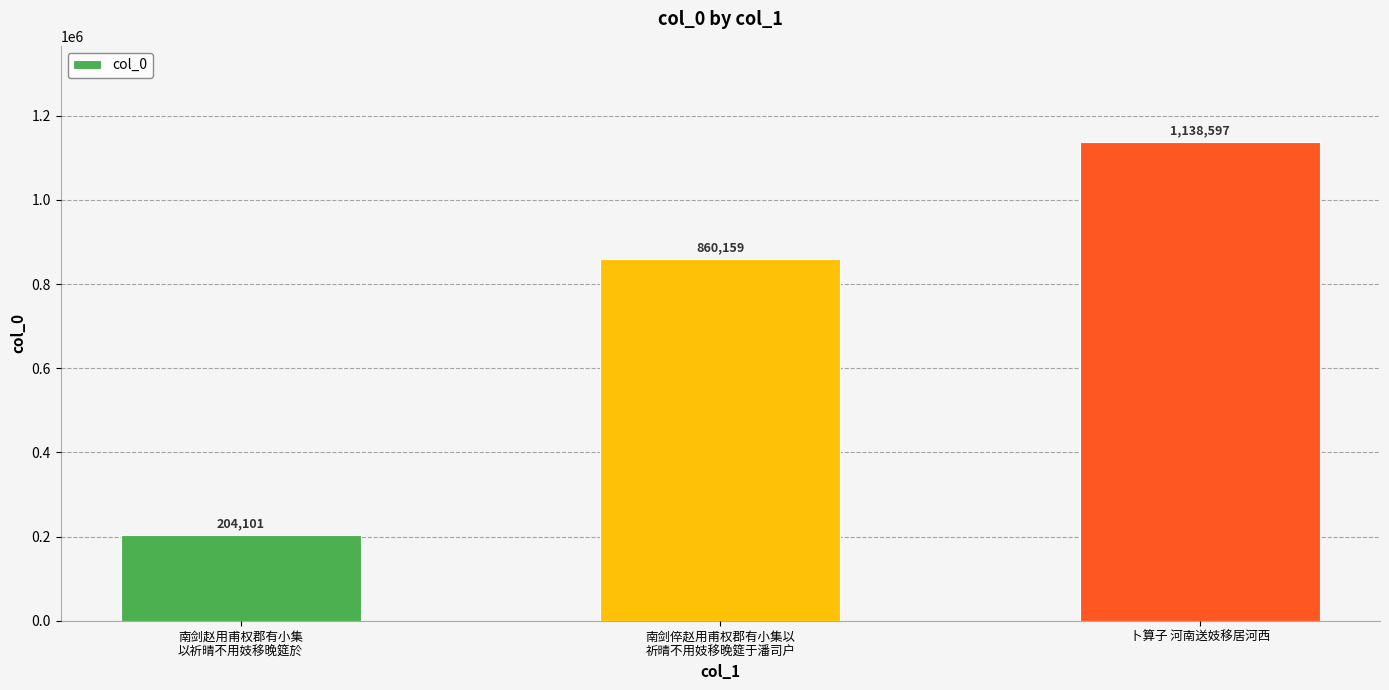

Reading left to right, what are all the values shown in this chart?

204101	860159	1138597